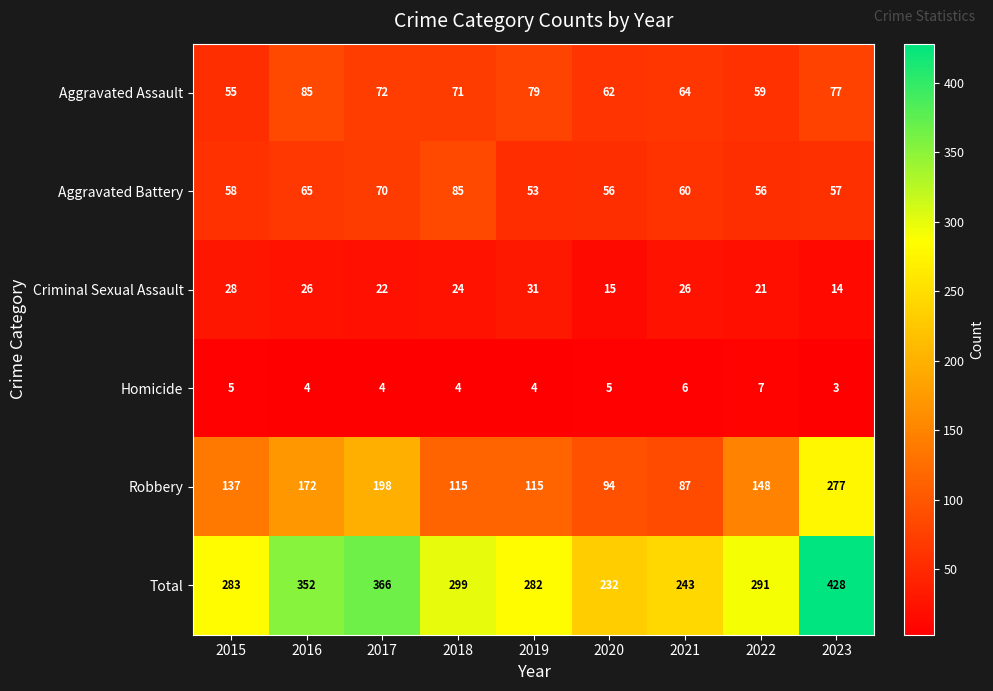

Which series changed the most between 2018 and 2019?

Aggravated Battery